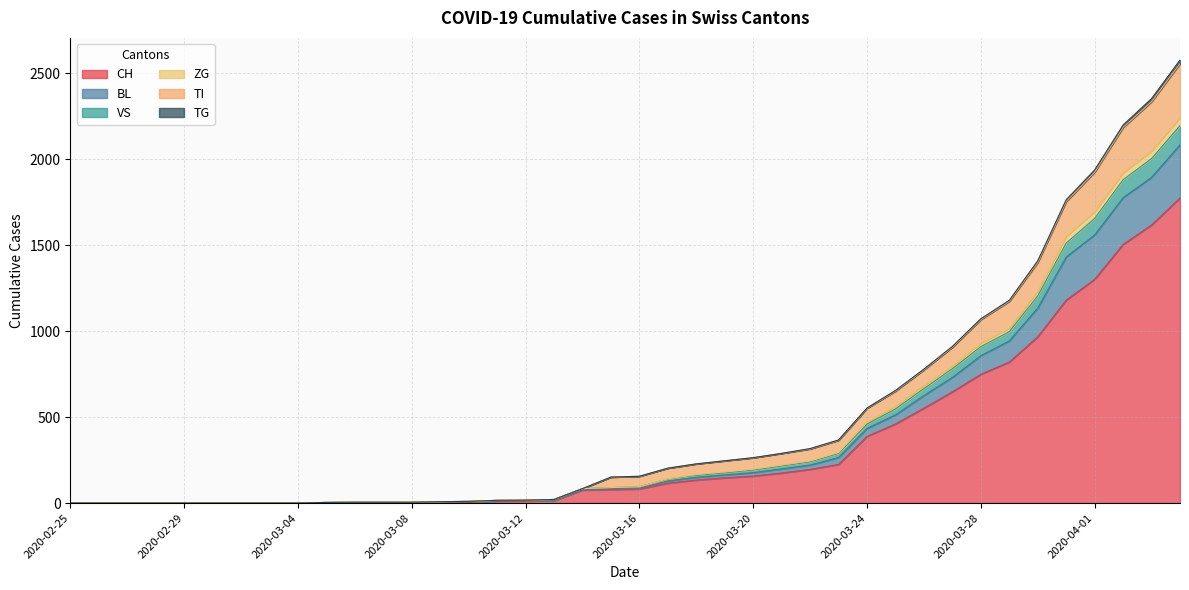

True or false: BL has more than 0 points higher than both neighbors.

False